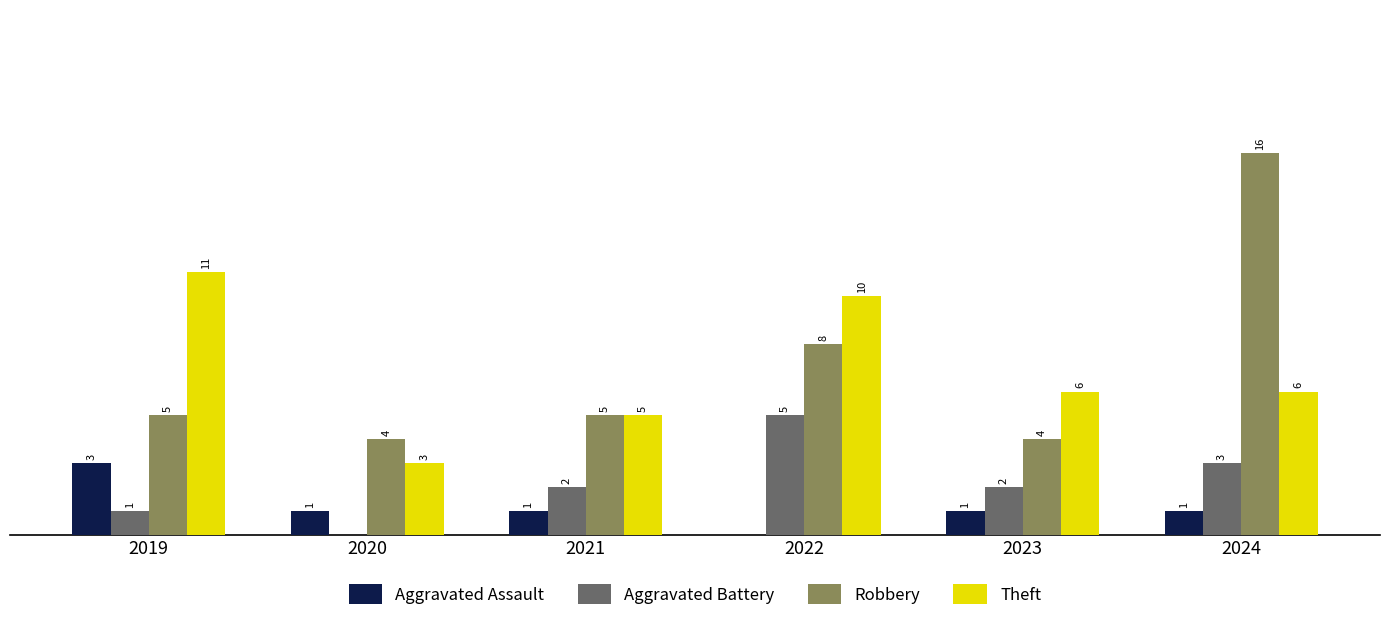

Which series changed the most between 2020 and 2024?

Robbery